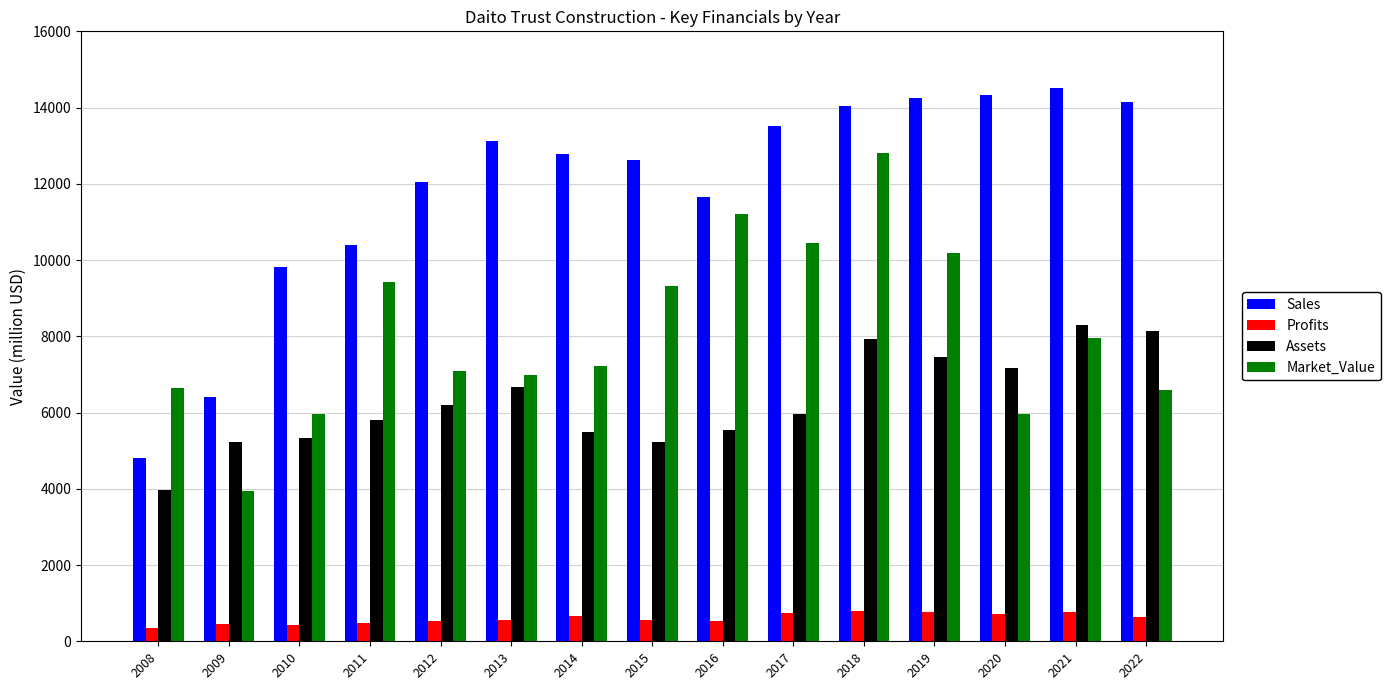

What is the difference between the Profits values at 2018 and 2013?

223.4